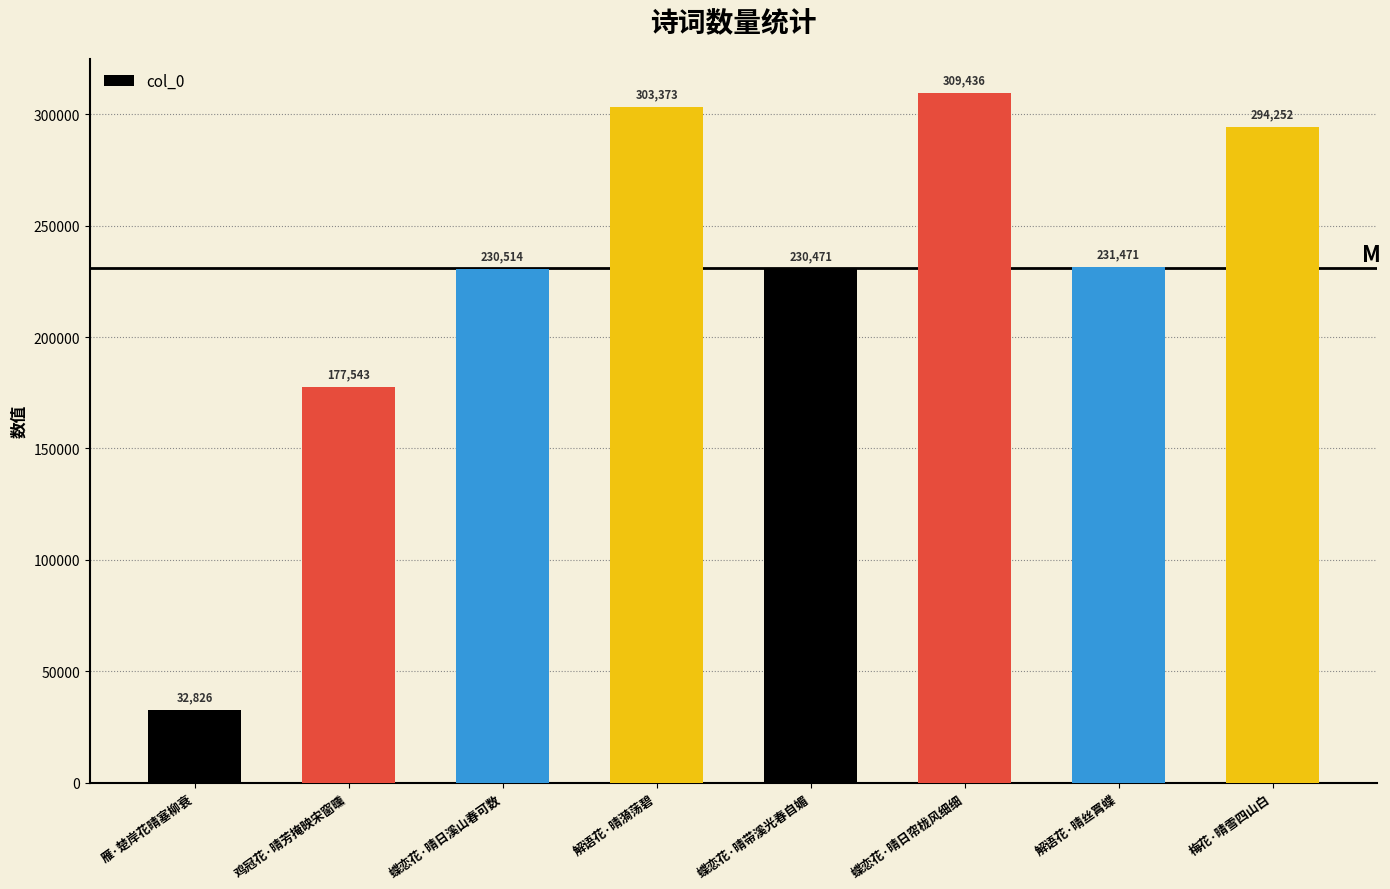

Are the bars grouped side by side (vs. stacked)?

No